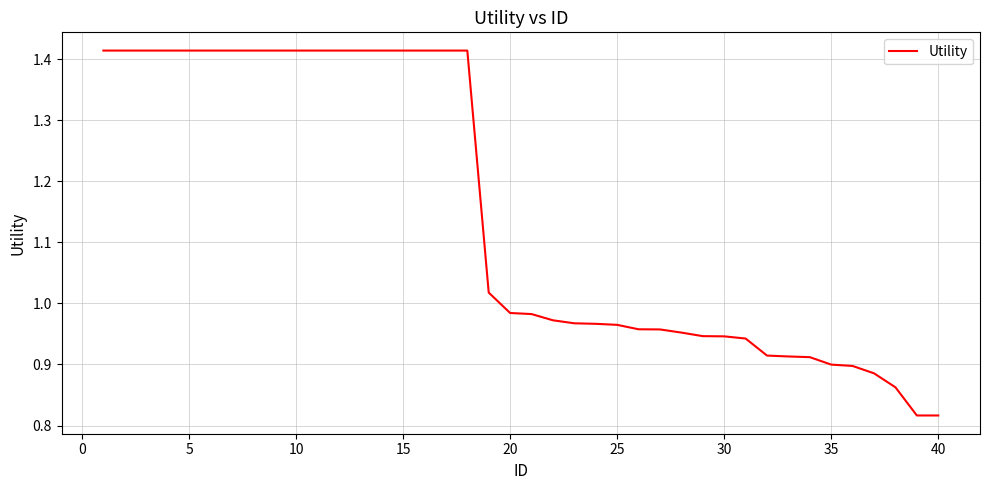

Is this an area chart (filled region under the line)?

No